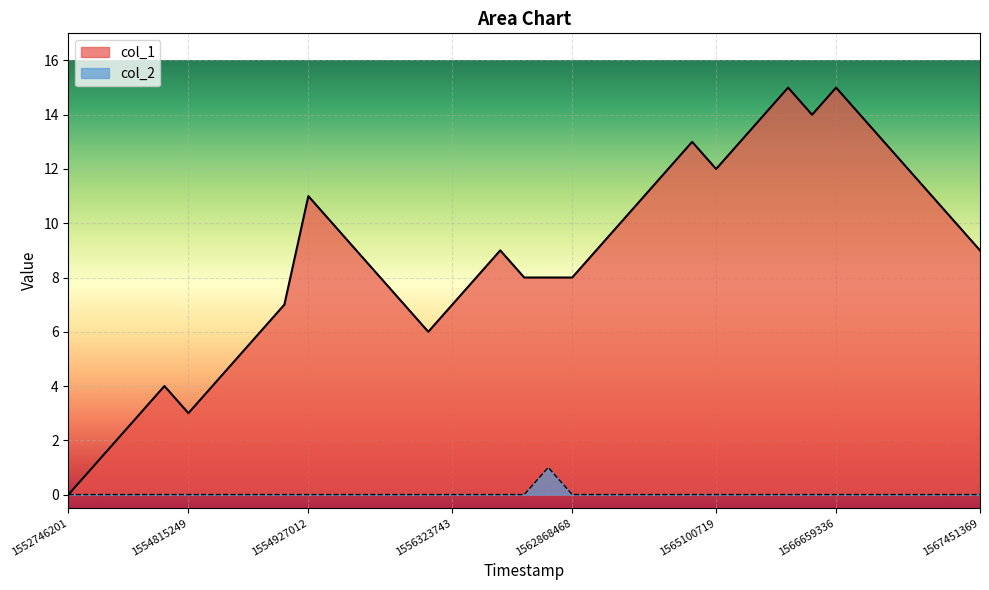

Which label corresponds to the largest value in the chart?

30